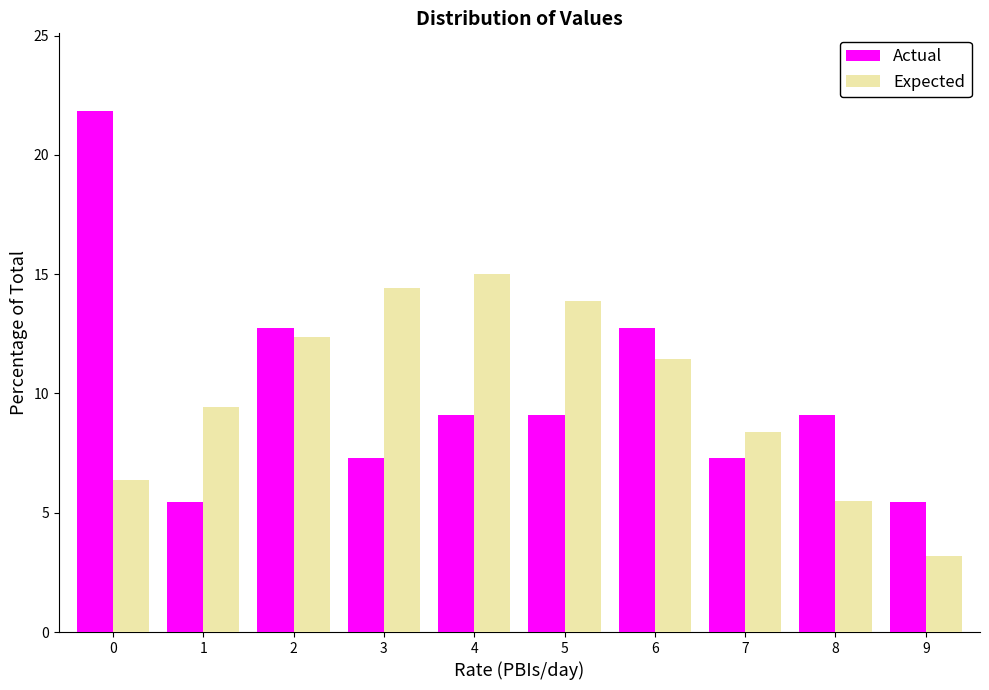

Reading right to left, what are all the values shown in this chart?

Actual: 9=5.5	8=9.1	7=7.3	6=12.7	5=9.1	4=9.1	3=7.3	2=12.7	1=5.5	0=21.8
Expected: 9=3.2	8=5.5	7=8.4	6=11.4	5=13.9	4=15.0	3=14.4	2=12.4	1=9.4	0=6.4